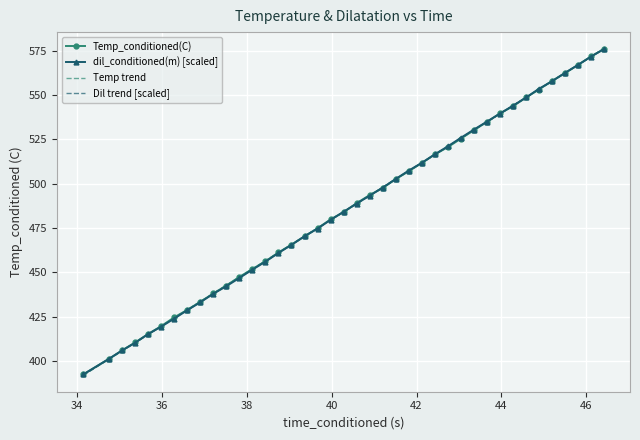

Reading right to left, transcribe all the data shown in this chart.

Temp_conditioned(C): 575.9	571.8	566.9	562.3	557.9	553.1	548.7	543.6	539.6	534.8	530.2	525.4	520.6	516.5	511.6	507.0	502.6	497.6	493.6	489.0	483.9	479.9	474.9	470.4	465.7	461.2	456.3	452.0	447.5	442.6	438.1	433.5	428.9	424.7	419.7	415.4	410.6	406.1	401.3	392.5
dil_conditioned(m) [scaled]: 575.9	571.6	566.9	562.5	557.7	553.5	548.7	544.0	539.5	535.0	530.5	525.9	521.0	516.5	511.8	507.4	502.7	497.8	493.3	488.8	484.2	479.6	474.7	470.4	465.5	461.0	456.1	451.6	446.9	442.2	438.0	433.2	428.7	424.0	419.5	415.3	410.4	406.1	401.4	392.5
Temp trend: 576.1	571.5	566.9	562.3	557.7	553.1	548.7	543.9	539.3	534.7	530.1	525.5	520.9	516.3	511.7	507.1	502.5	497.9	493.3	488.8	484.2	479.6	475.0	470.4	465.8	461.2	456.6	452.0	447.4	442.8	438.2	433.6	429.0	424.4	419.8	415.2	410.6	406.0	401.4	392.2
Dil trend [scaled]: 576.2	571.7	567.0	562.4	557.8	553.2	548.8	544.0	539.4	534.8	530.2	525.6	521.0	516.4	511.7	507.1	502.5	497.9	493.3	488.7	484.1	479.5	474.9	470.3	465.7	461.1	456.5	451.9	447.3	442.6	438.0	433.4	428.8	424.2	419.6	415.0	410.4	405.8	401.2	392.0